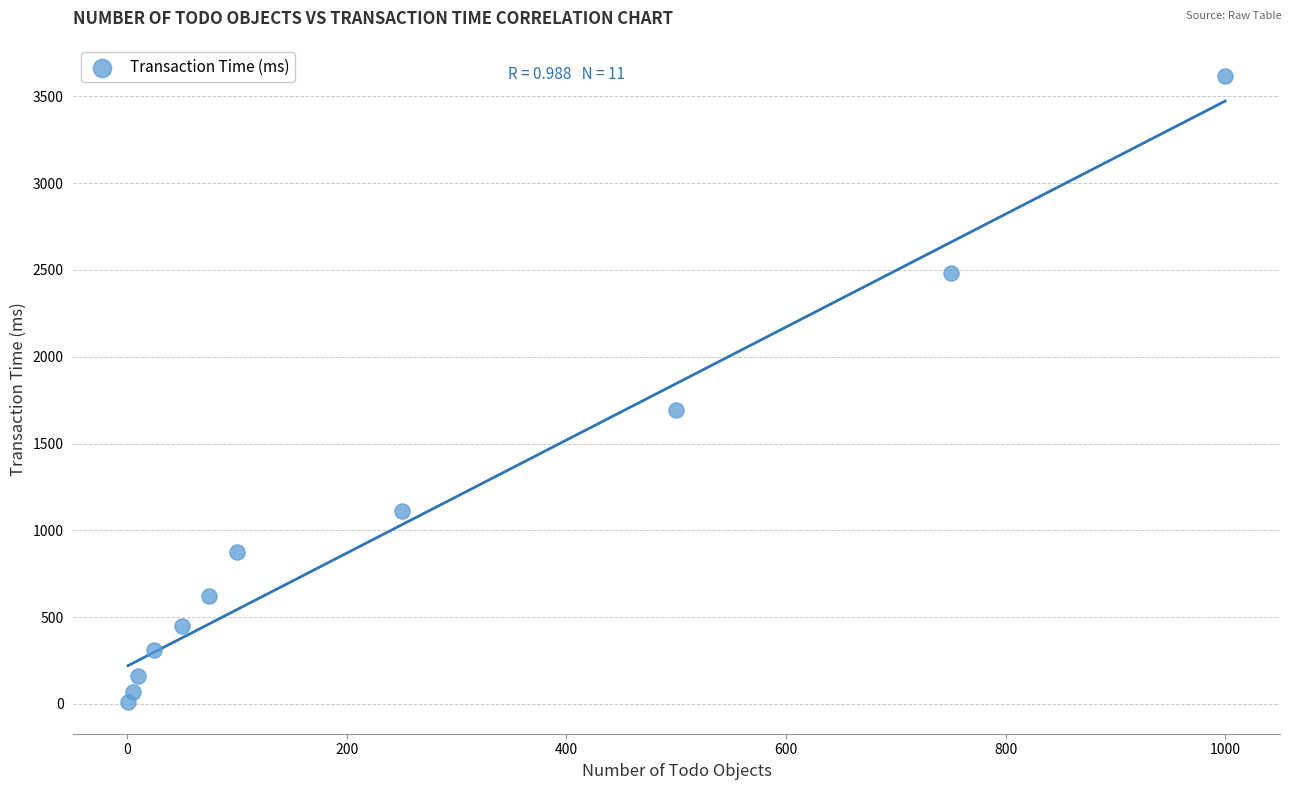

What is the average Y value?

1035.7